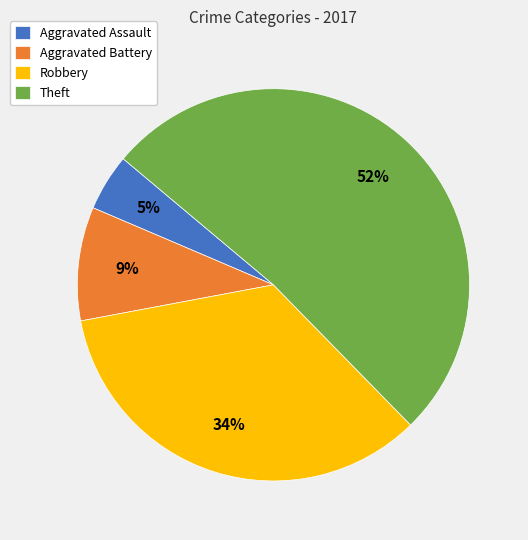

To the nearest percent, what is the difference between the largest and smallest slice percentages?

47%